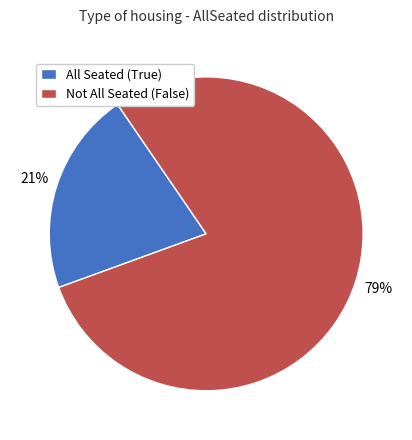

Between Not All Seated (False) and All Seated (True), which is larger?

Not All Seated (False)